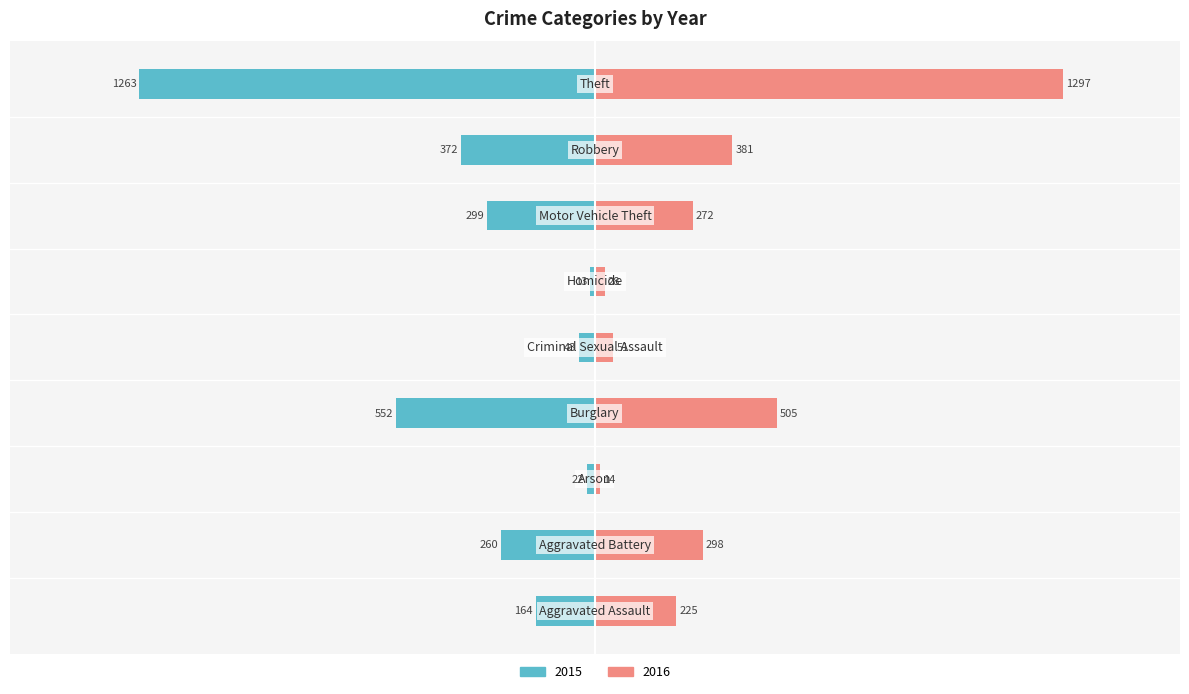

Which series has the largest total across all categories?

2016